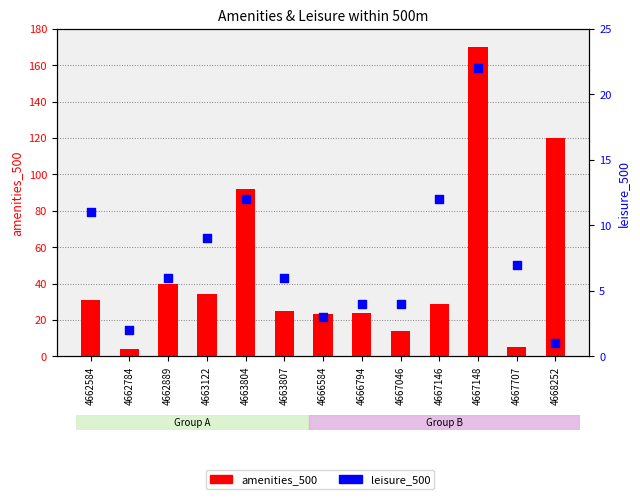

What are all the series names shown in the legend?

amenities_500, leisure_500